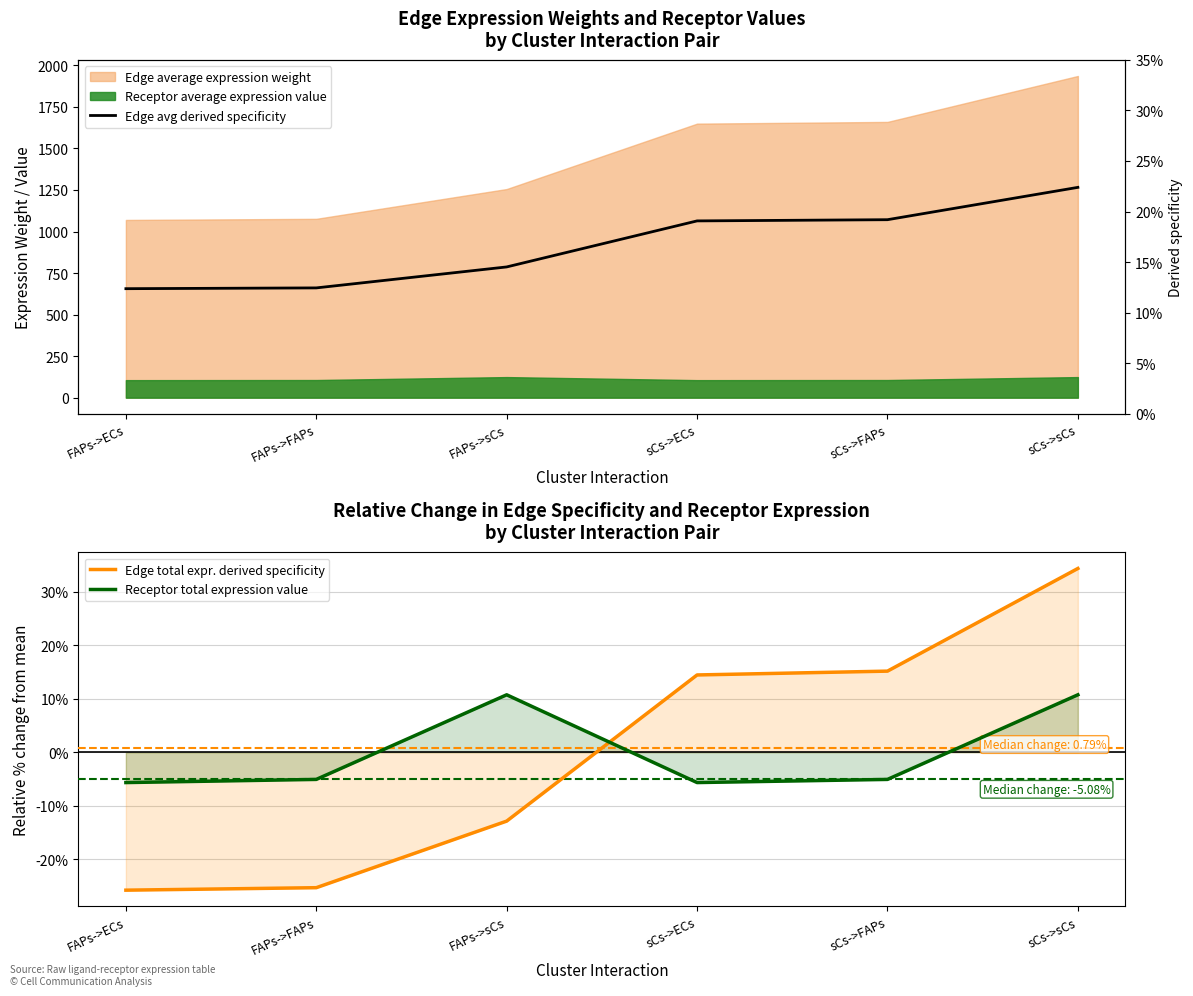

What is the value of the Edge total expr. derived specificity point at the 3rd from the left?

-12.9